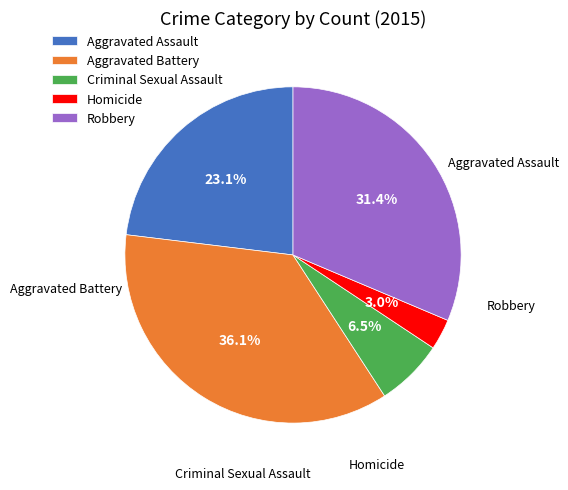

Which has a higher value, Aggravated Assault or Homicide?

Aggravated Assault